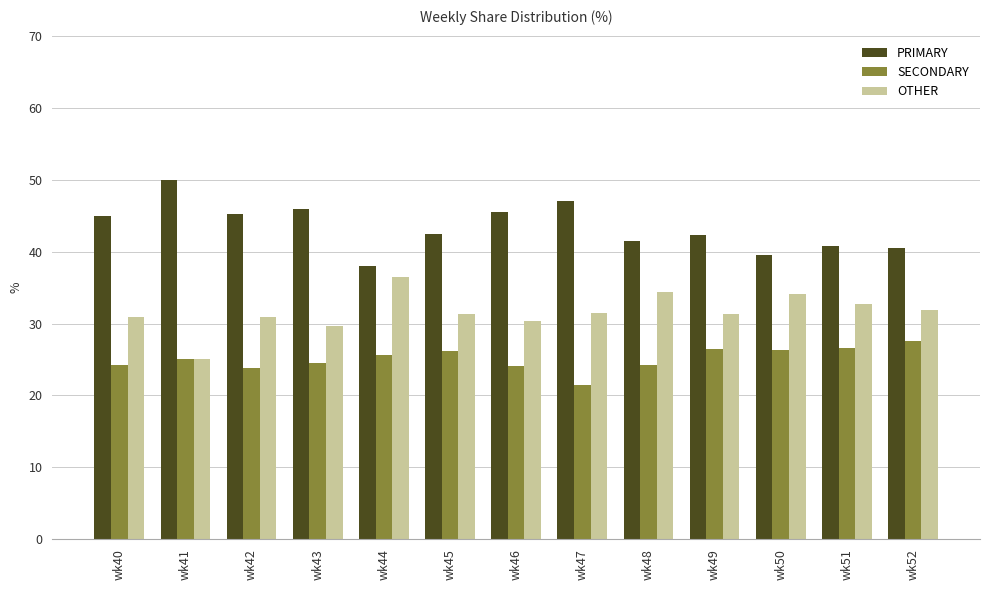

What is the approximate value of PRIMARY at wk42?

45.2